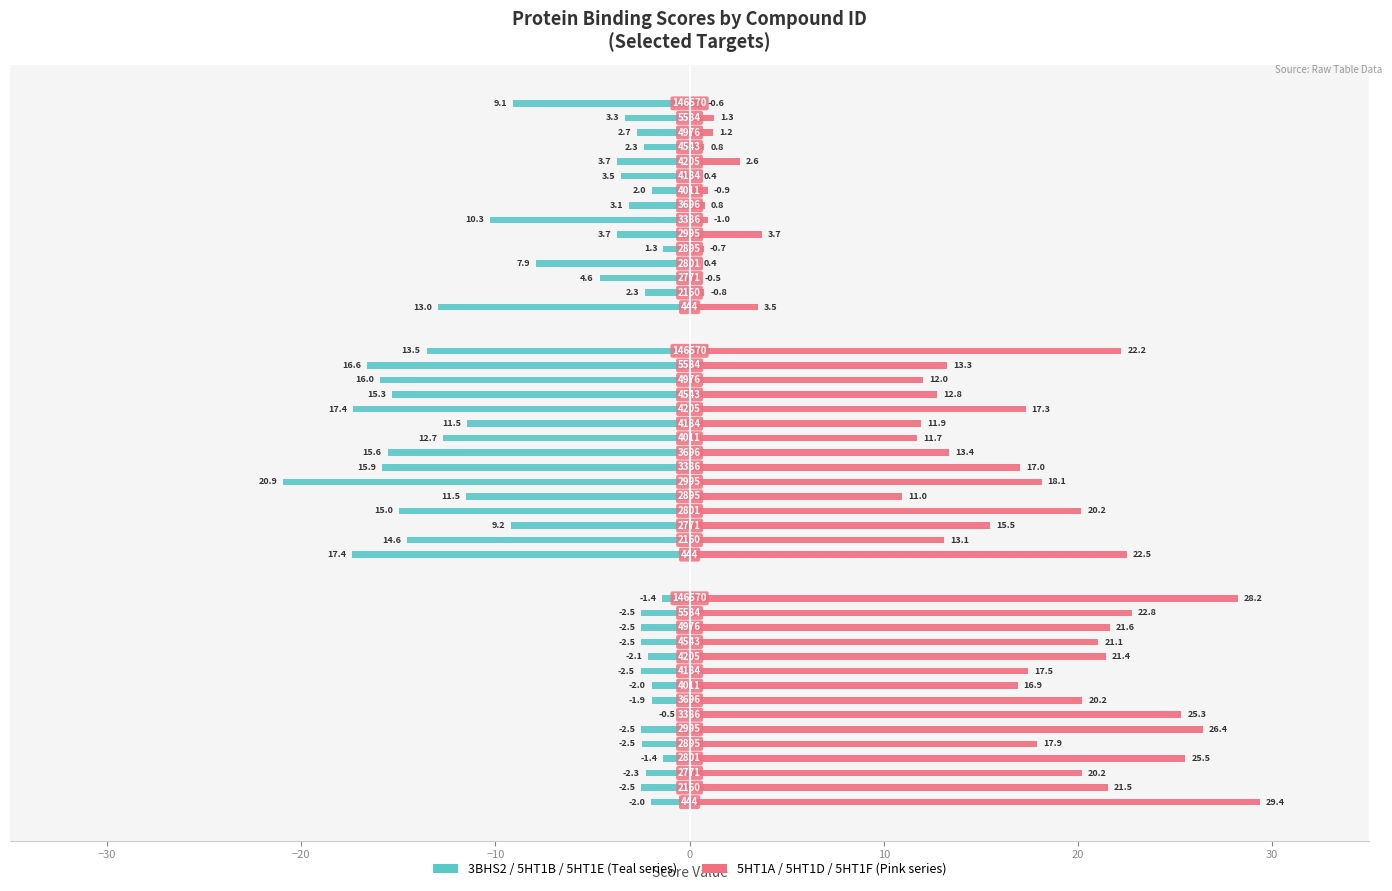

Which series has the widest spread of values?

5HT1A_HUMAN